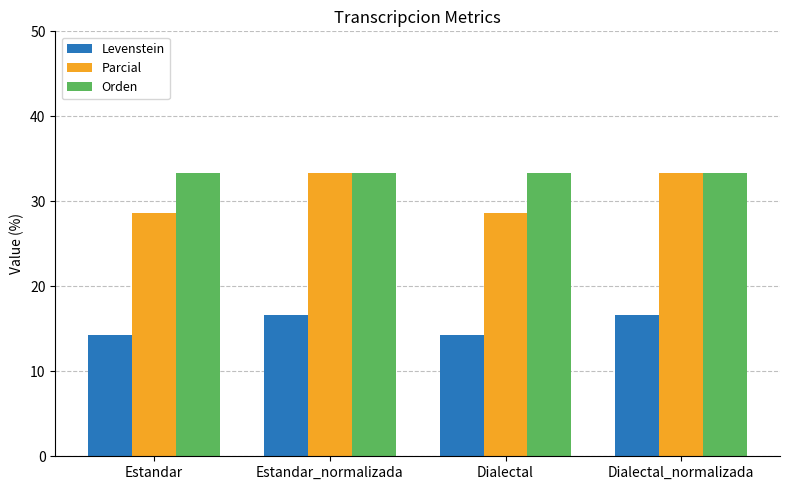

What is the difference between the second highest and second lowest values in the Parcial series?

4.8